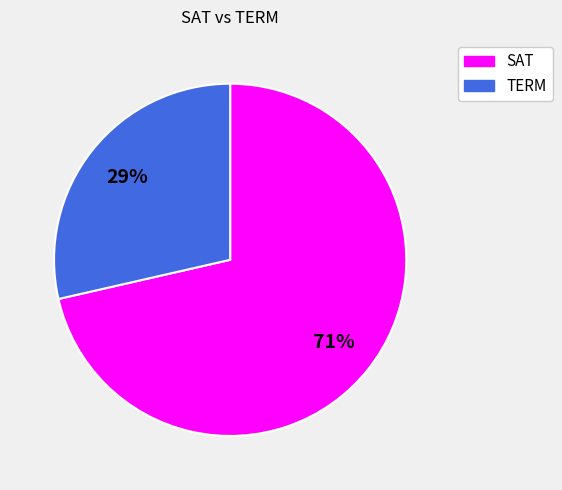

Rank the categories by value from highest to lowest.

SAT, TERM